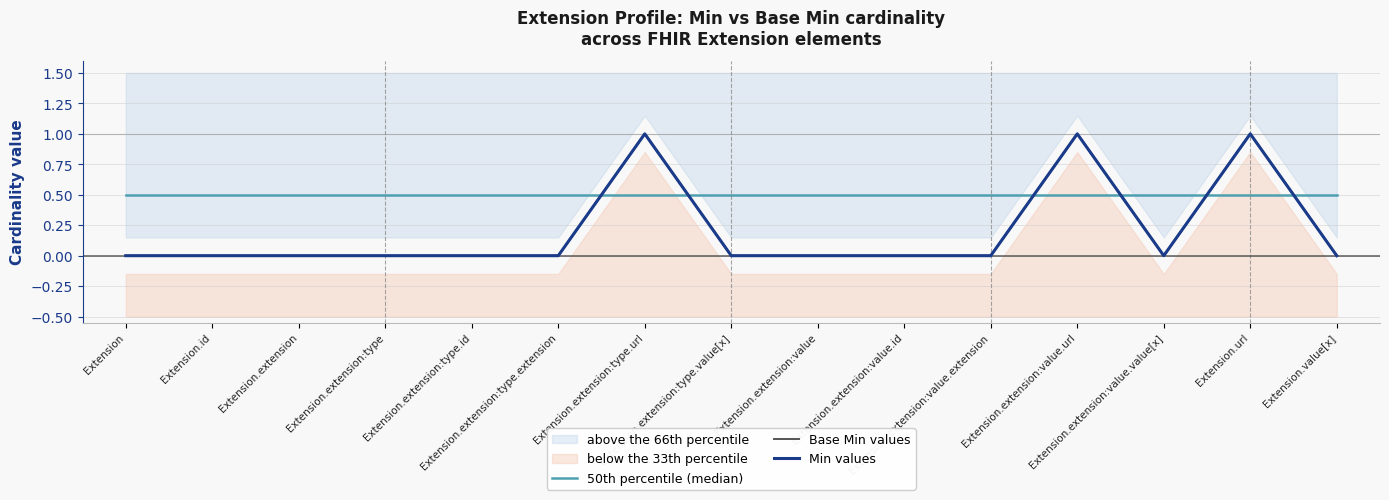

In Base Min values, how many points are lower than both neighbors (excluding endpoints)?

1